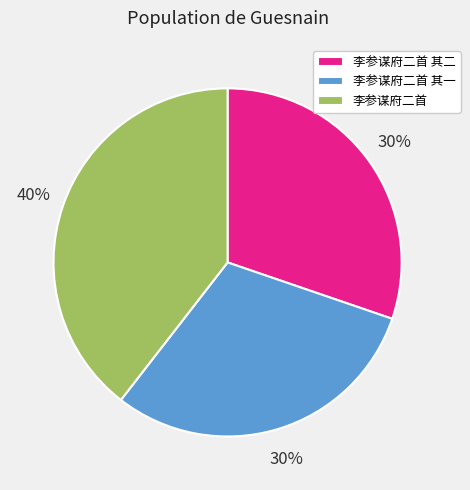

Count the number of slices in the pie.

3